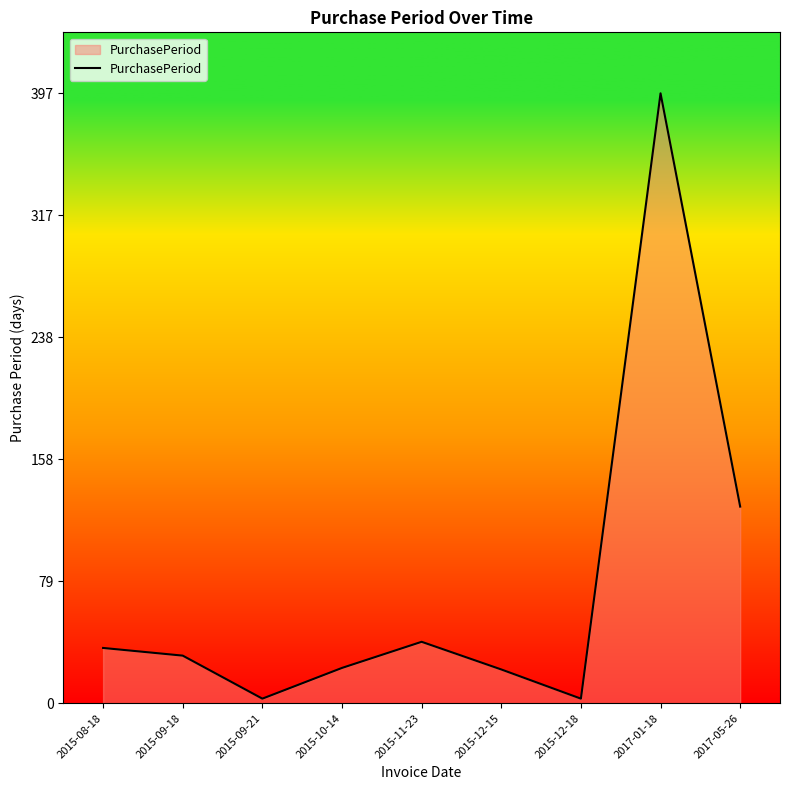

The value at 2017-01-18 is 397. True or false?

True